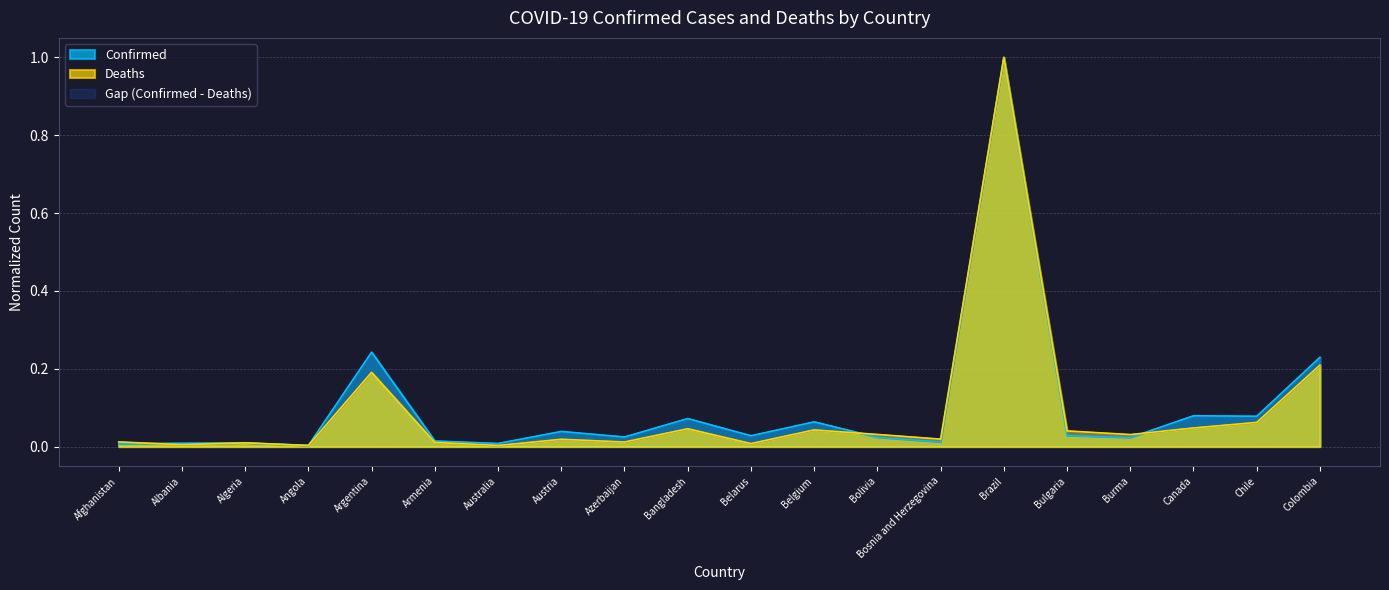

The Confirmed series shows 0.0 at Austria. True or false?

True